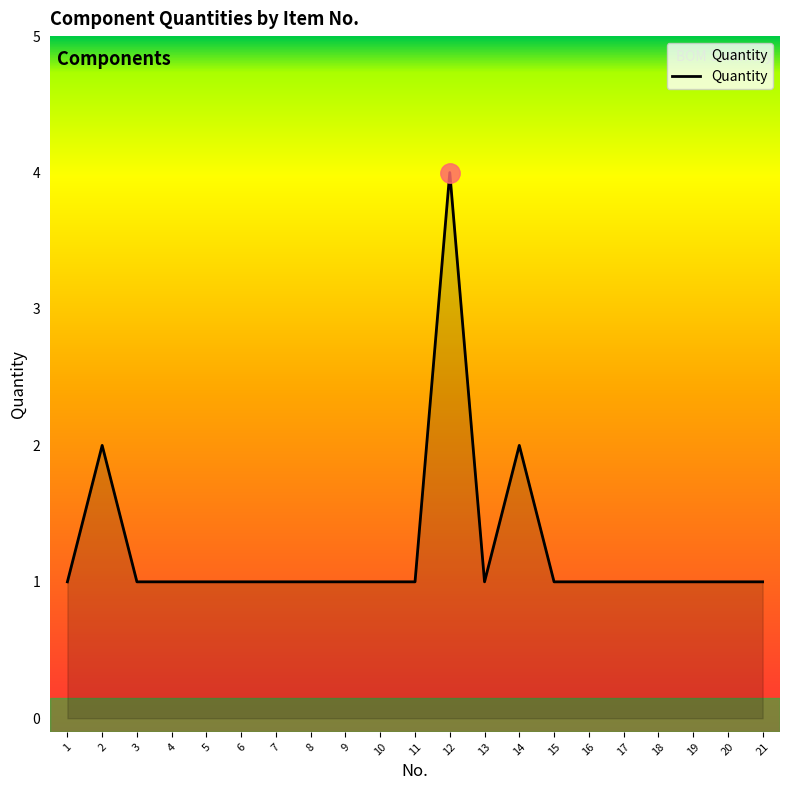

Does the chart have visible grid lines?

No